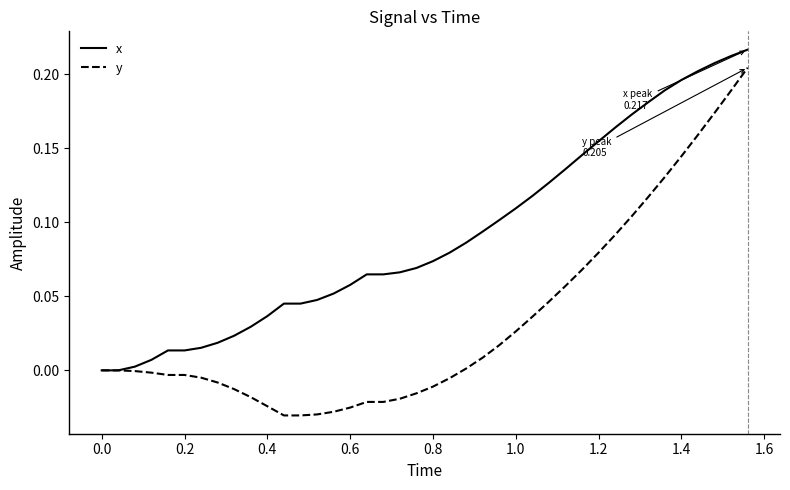

Which series has the largest total across all categories?

x